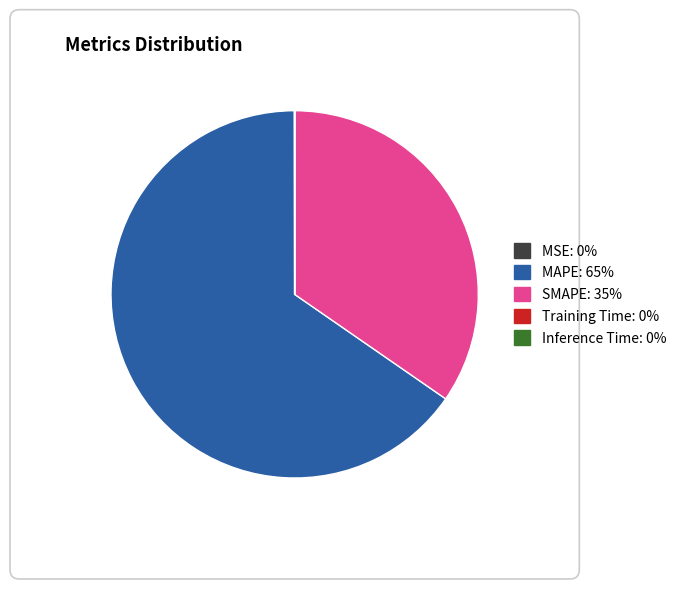

The SMAPE slice represents 35% of the pie. True or false?

True